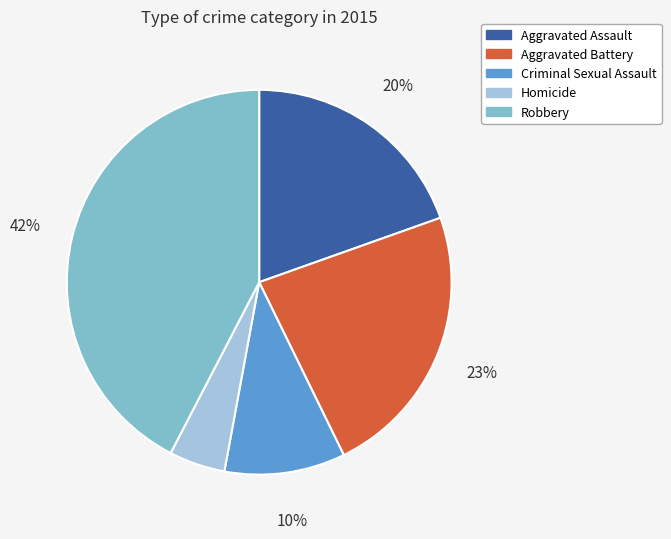

How many slices are in this pie chart?

5